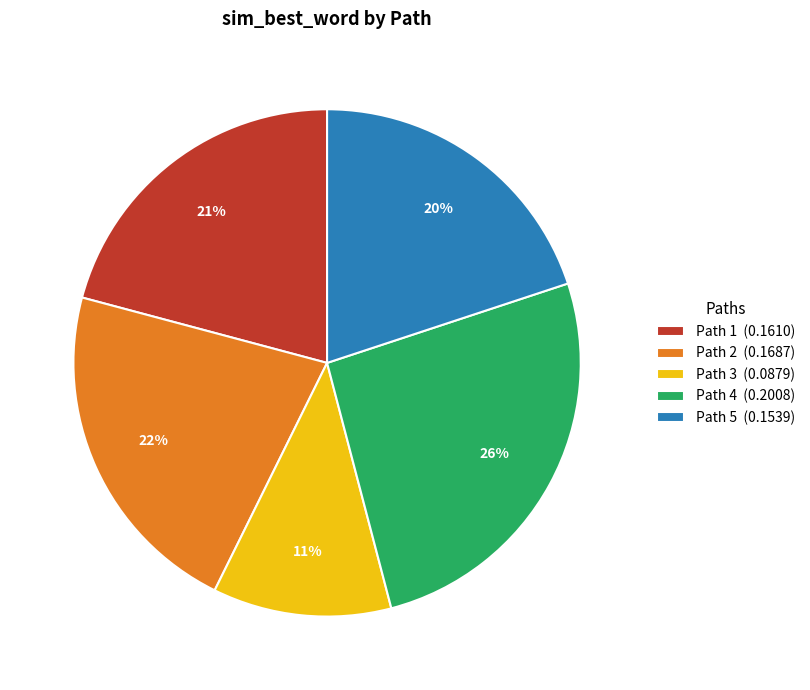

To the nearest percent, what is the difference between the largest and smallest slice percentages?

15%